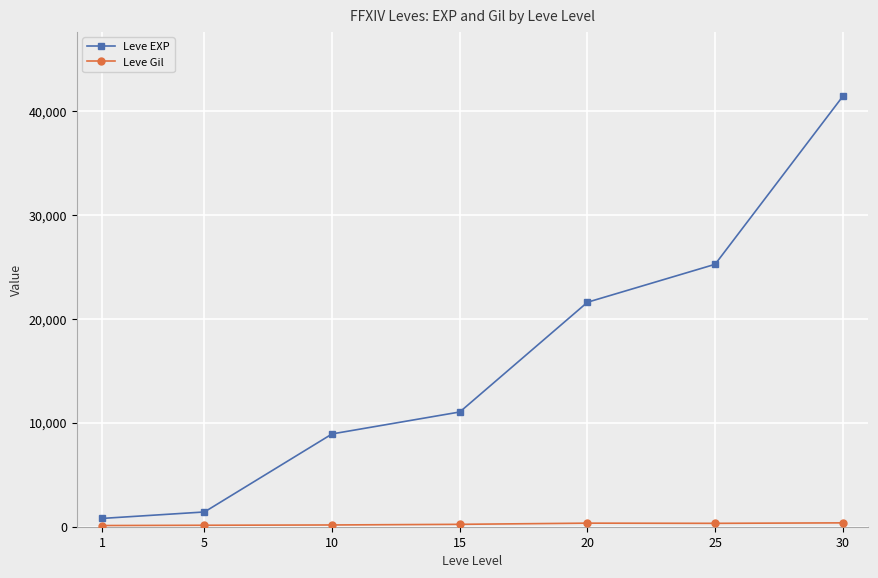

Which series has the largest total across all categories?

Leve EXP